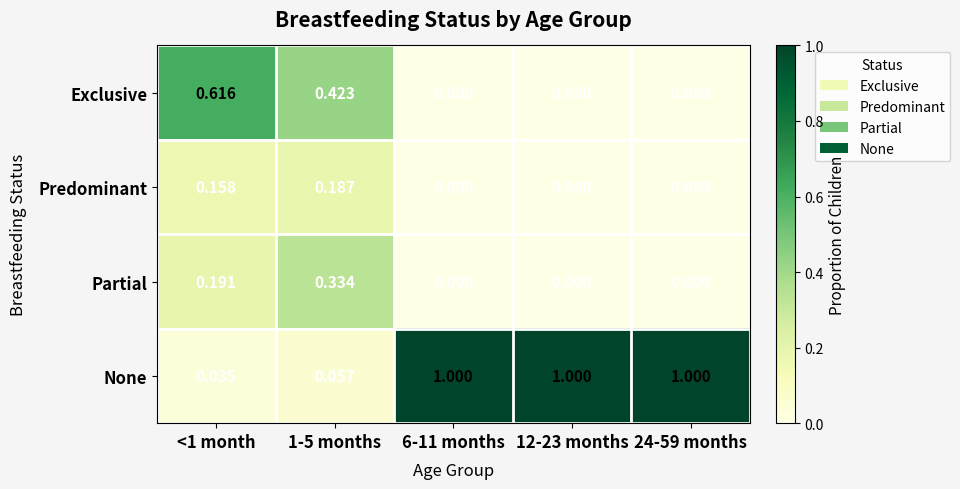

Which series has the widest spread of values?

None